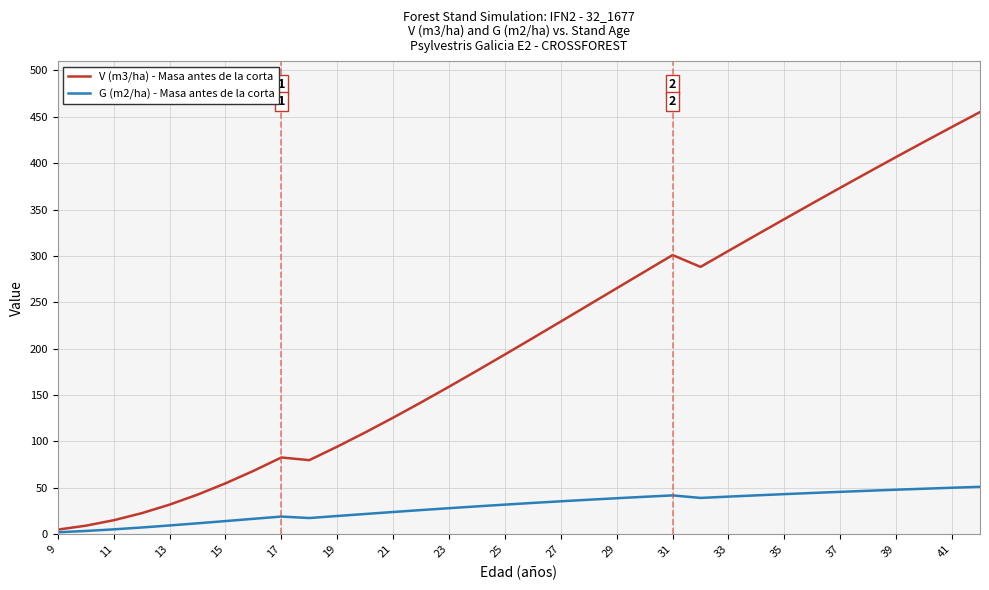

Rank the series by their maximum value, from lowest to highest.

G (m2/ha) - Masa antes de la corta, V (m3/ha) - Masa antes de la corta